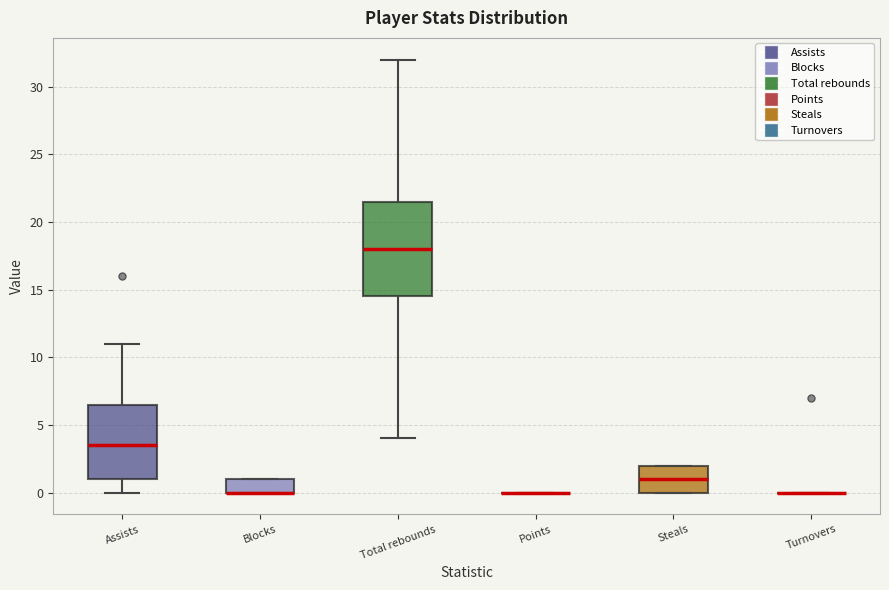

Comparing the boxes themselves (not the whiskers), which one is the tallest?

Total rebounds